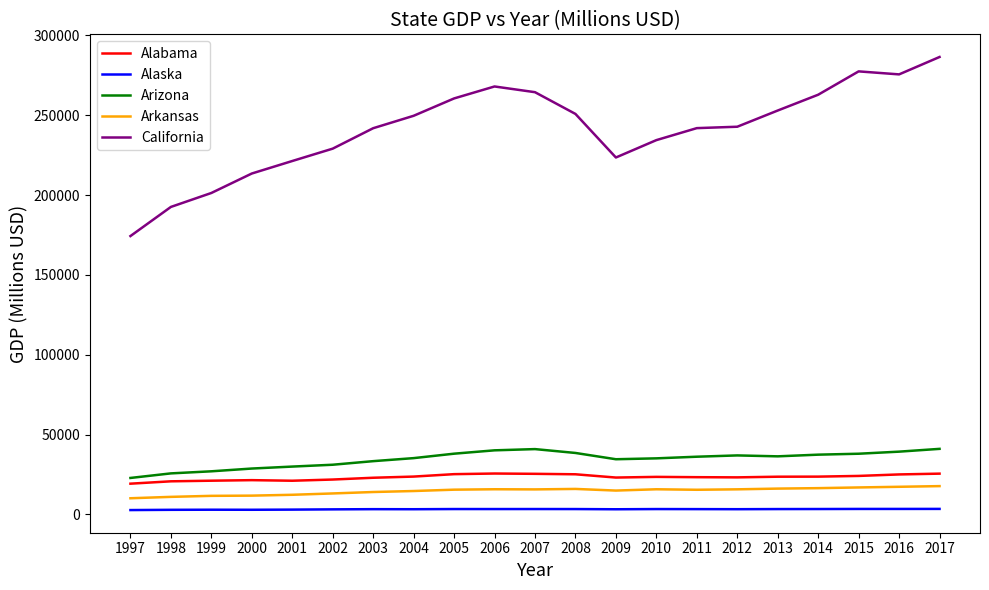

The value of California at 2008 is 152034.8. True or false?

False